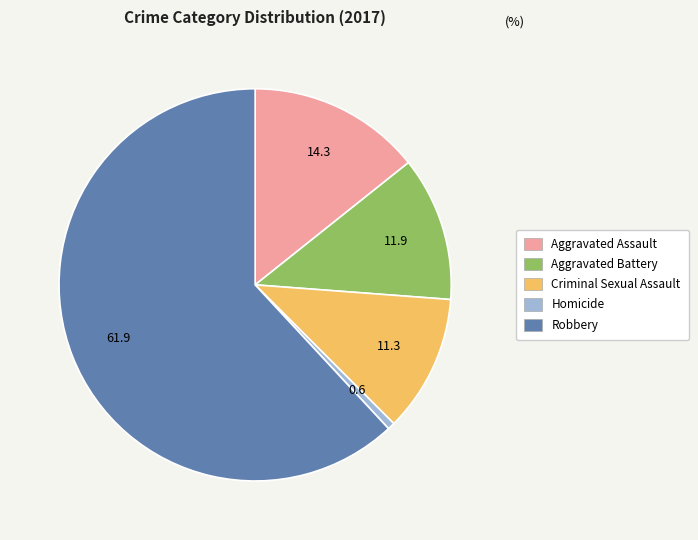

What is the ratio of the value at Criminal Sexual Assault to the value at Homicide?

19.0